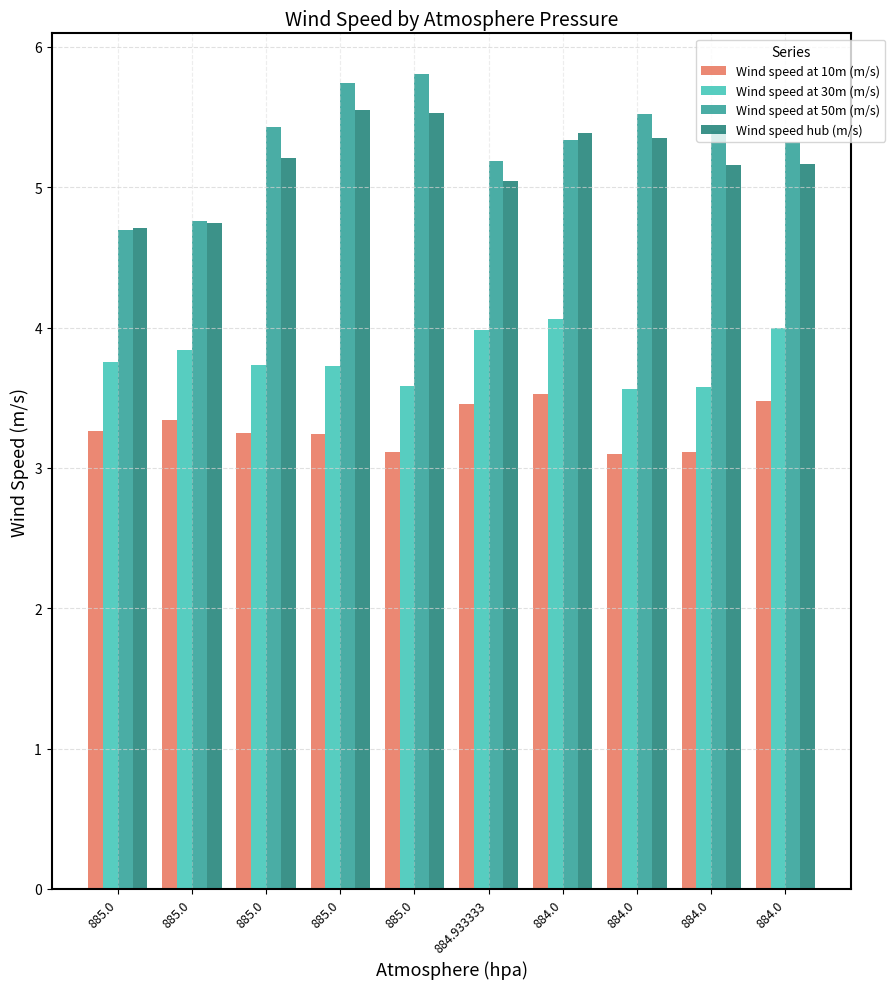

The Wind speed hub (m/s) series shows 5.4 at 884.0. True or false?

True